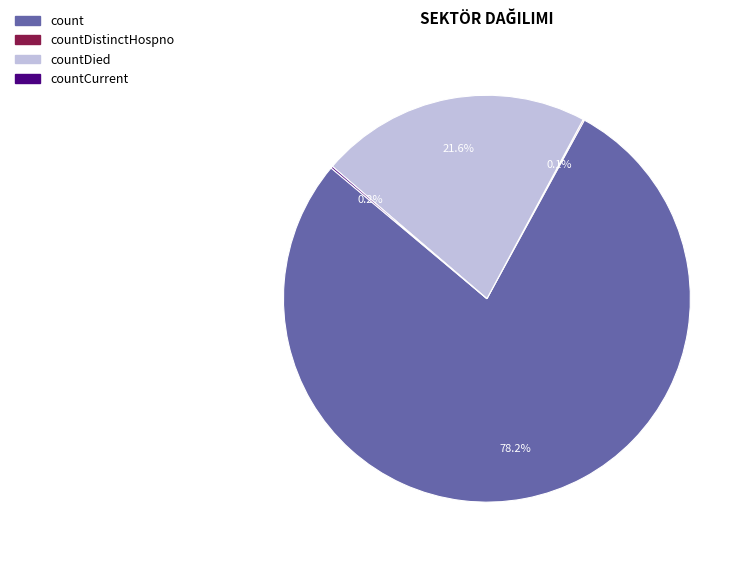

Is there any slice that represents more than half of the pie?

Yes